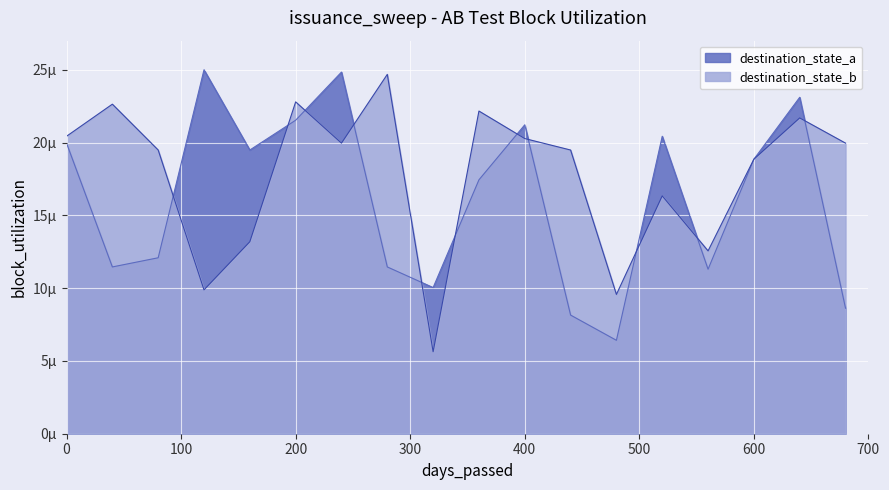

What are all the series names shown in the legend?

destination_state_a, destination_state_b